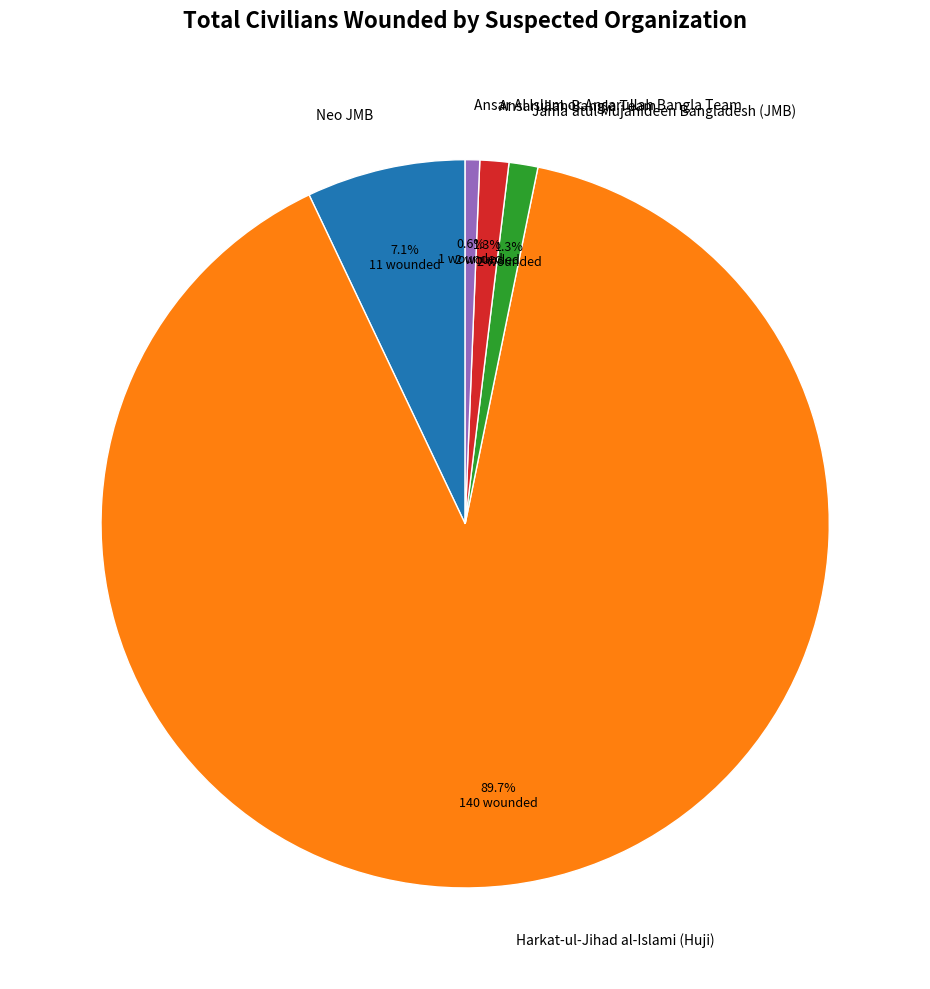

True or false: Ansar Al Islam or Ansarullah Bangla Team accounts for 9% of the total.

False